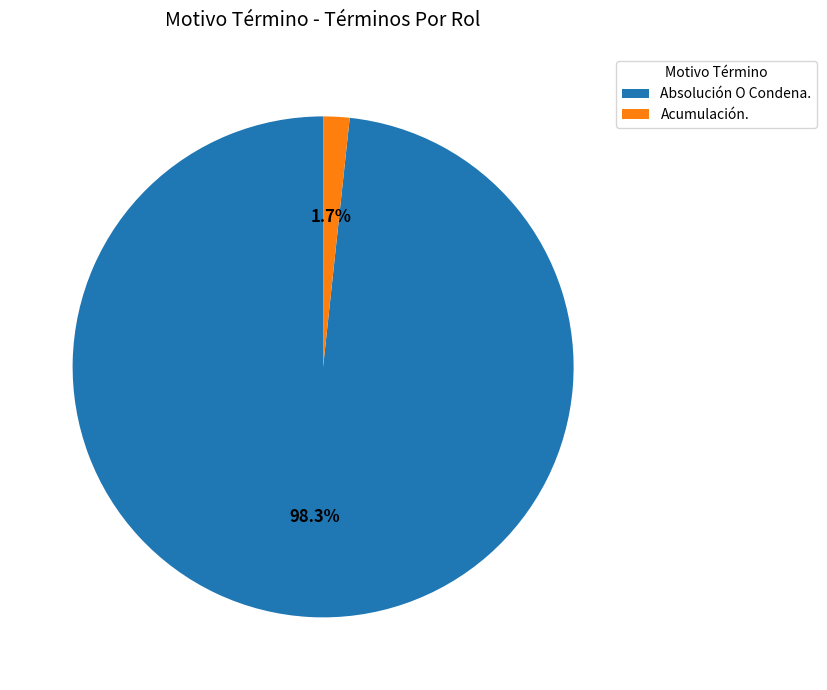

Which has a higher value, Absolución O Condena. or Acumulación.?

Absolución O Condena.